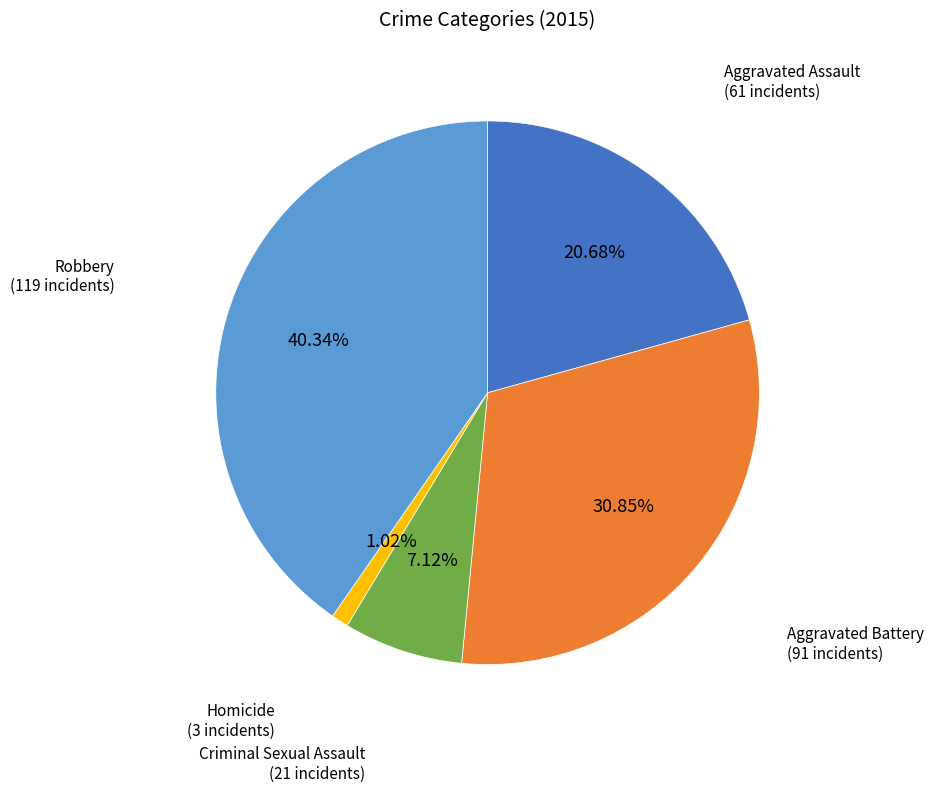

Count the number of slices in the pie.

5